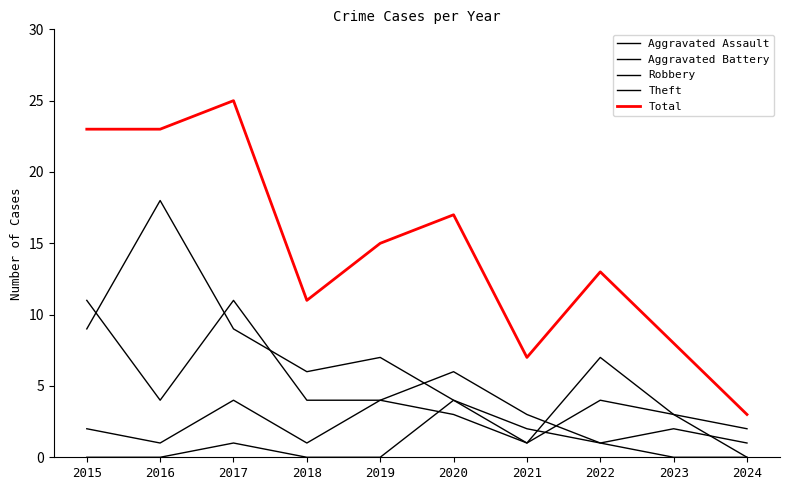

How many lines are shown in the chart?

5